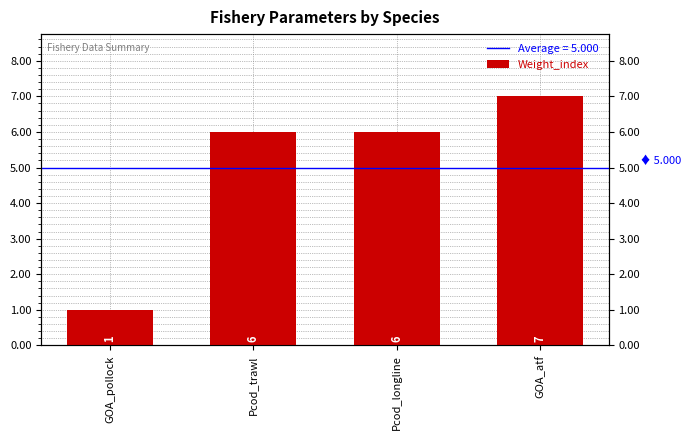

Rank the categories by value from highest to lowest.

GOA_atf, Pcod_trawl, Pcod_longline, GOA_pollock